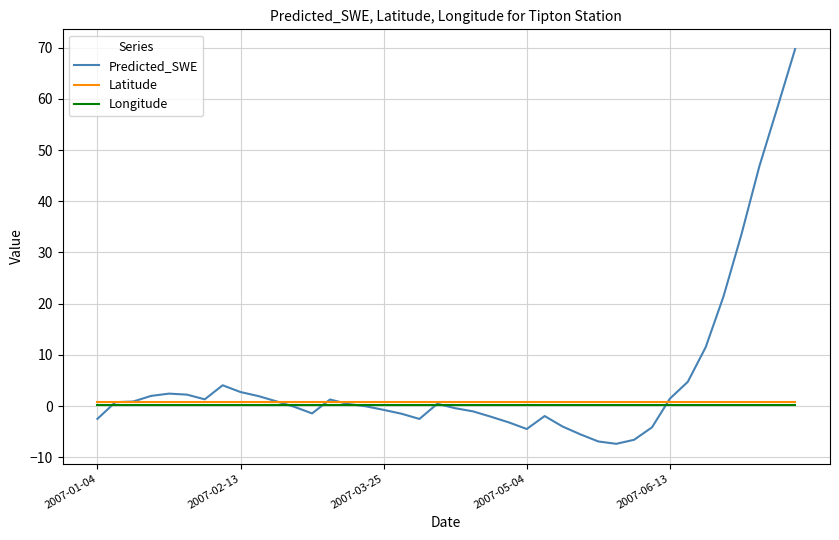

What is the greatest value displayed?

69.7